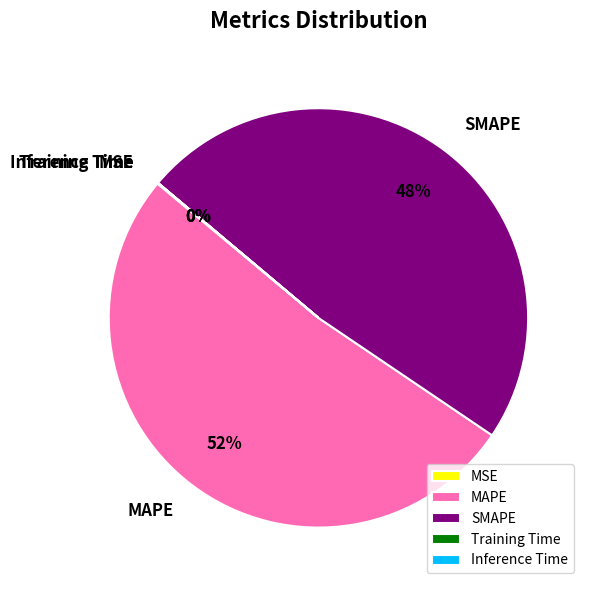

What is the largest slice in the pie chart?

MAPE